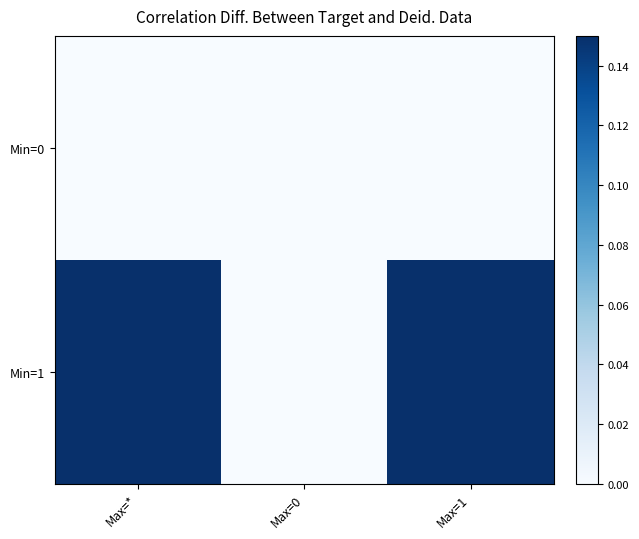

Which series has the widest spread of values?

Min=1